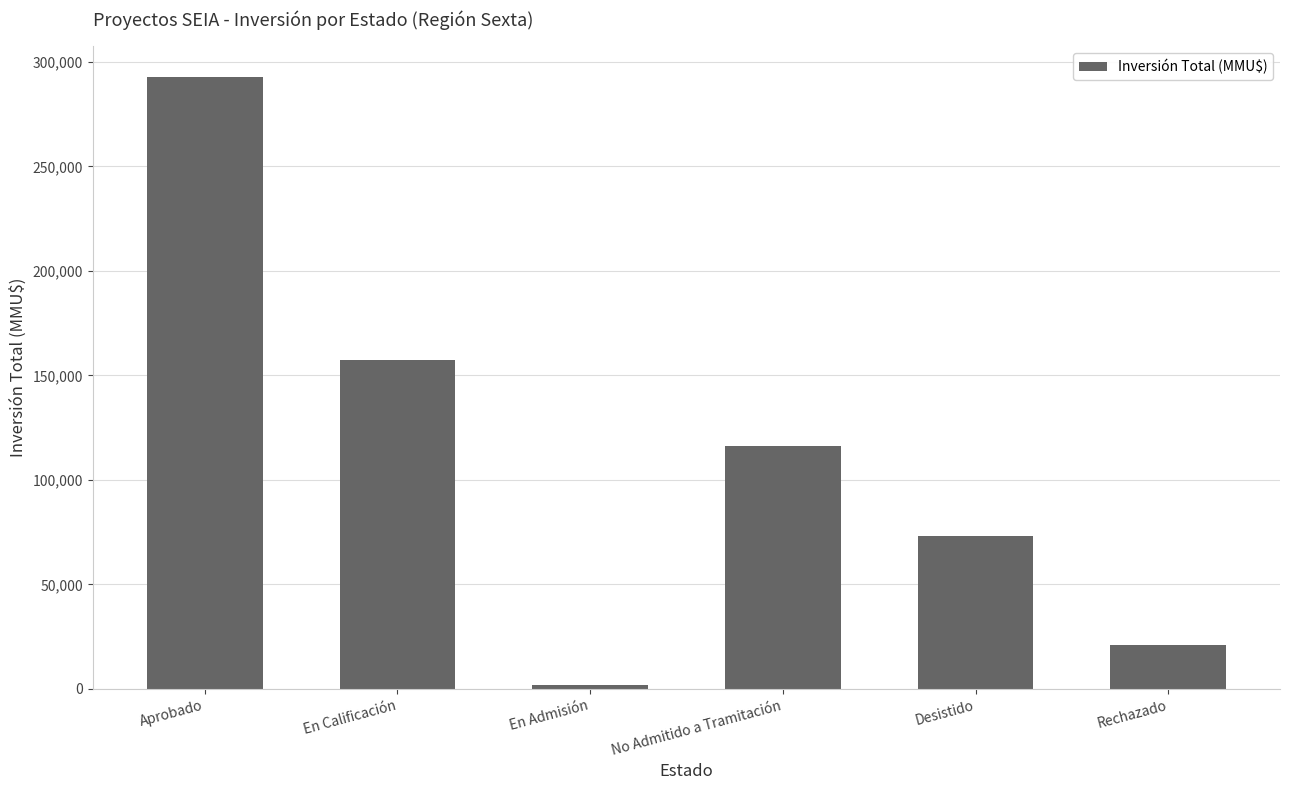

The value at Desistido is 34736. True or false?

False